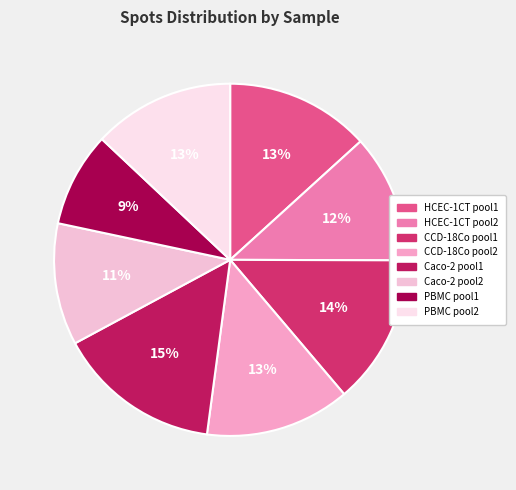

Rank the categories by value from lowest to highest.

PBMC pool1, Caco-2 pool2, HCEC-1CT pool2, PBMC pool2, HCEC-1CT pool1, CCD-18Co pool2, CCD-18Co pool1, Caco-2 pool1